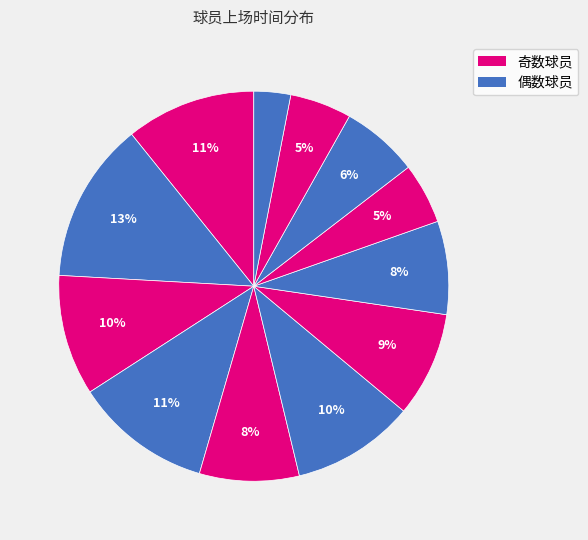

How many slices are in this pie chart?

12